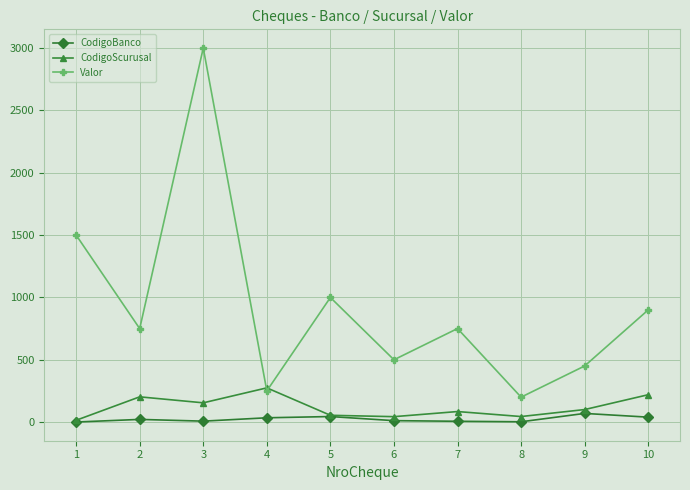

True or false: CodigoBanco and Valor cross at least once.

False